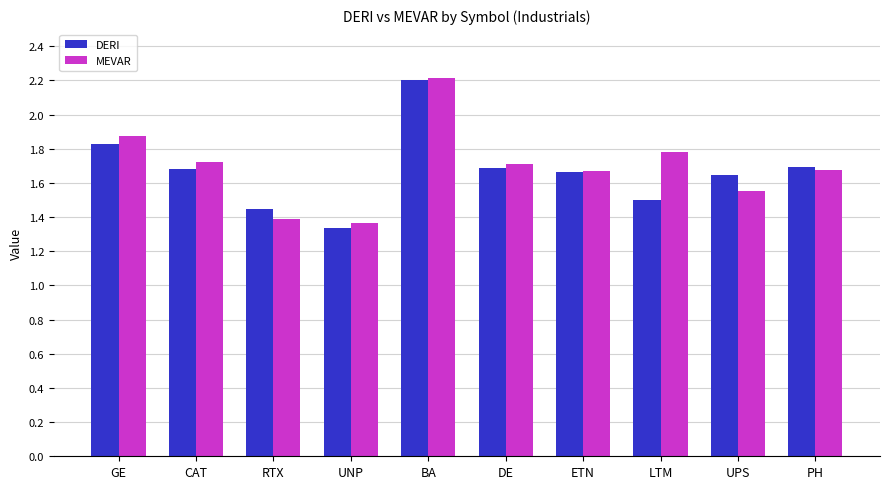

True or false: DERI has a value of 1.4 at RTX.

True